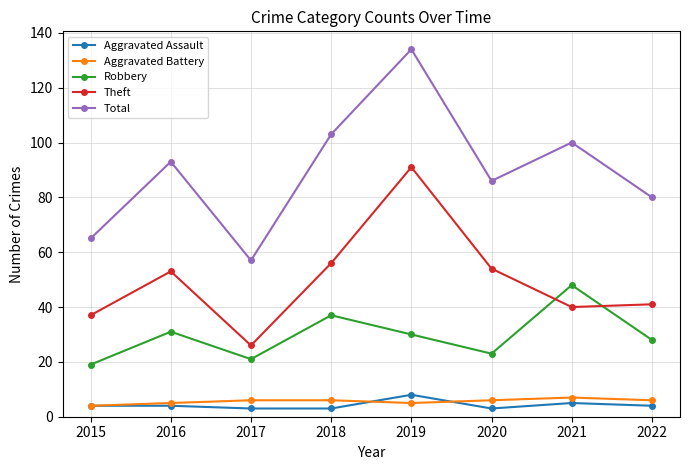

Count the number of categories in the chart.

8